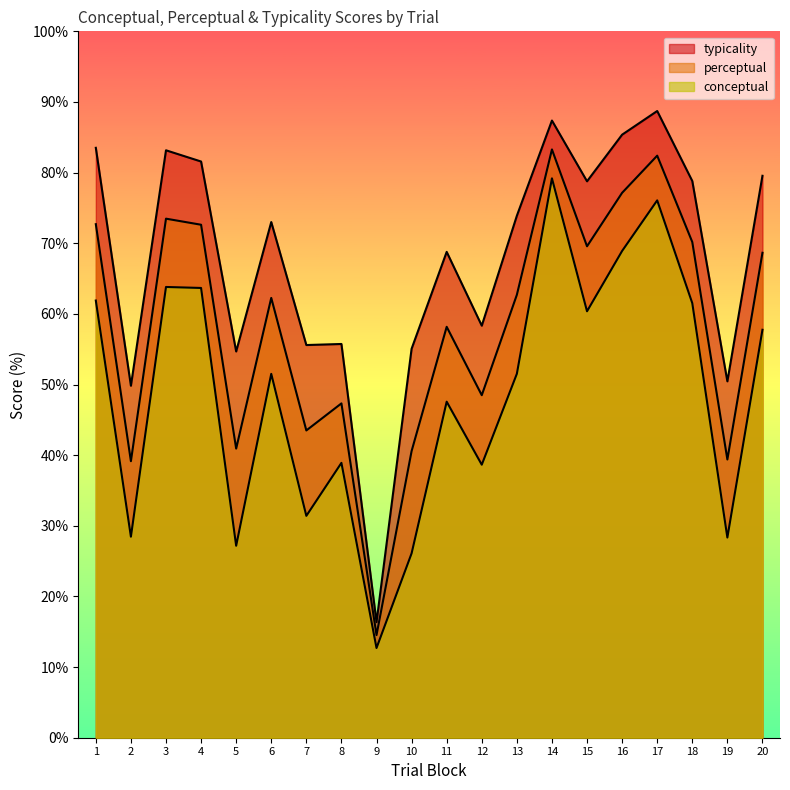

What is the value of the typicality point at the 4th from the left?

81.6